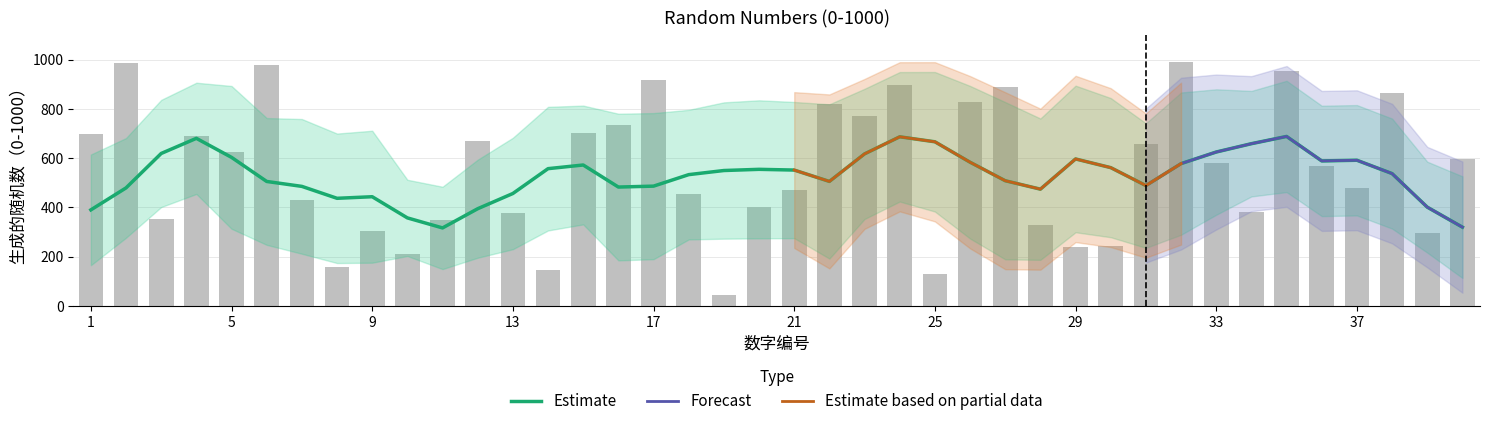

The value at 32 is 990. True or false?

True